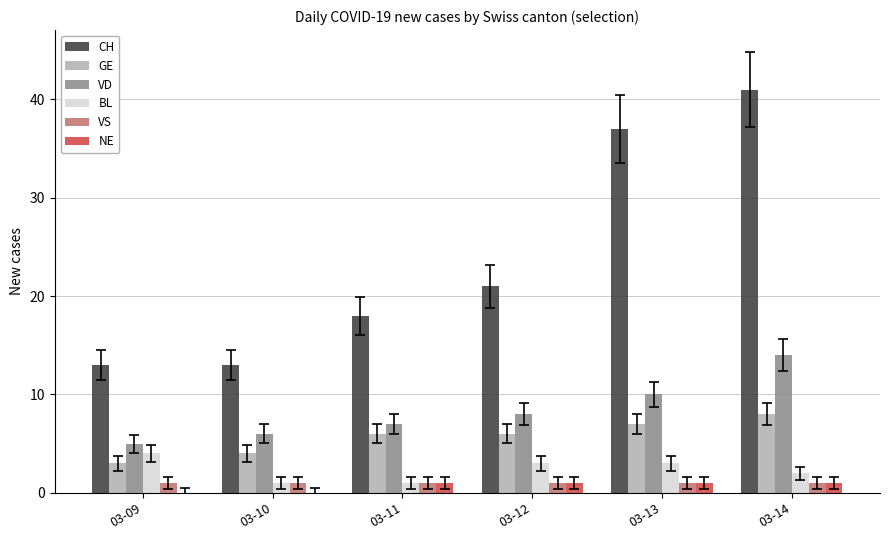

How many series are shown in this chart?

6